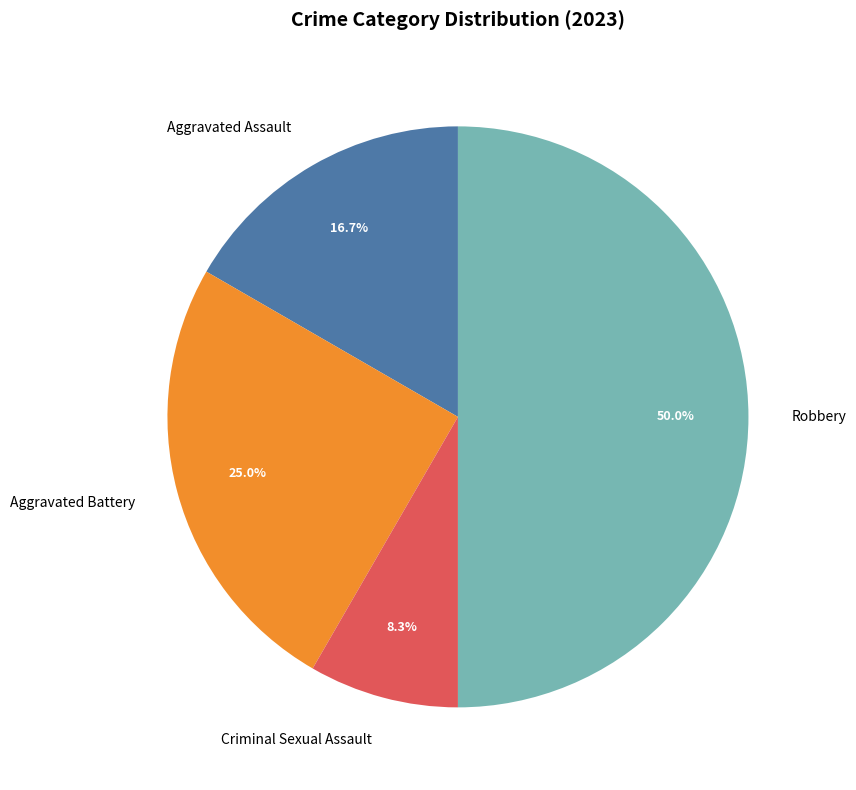

To the nearest percent, what percentage of the pie is Robbery?

50%